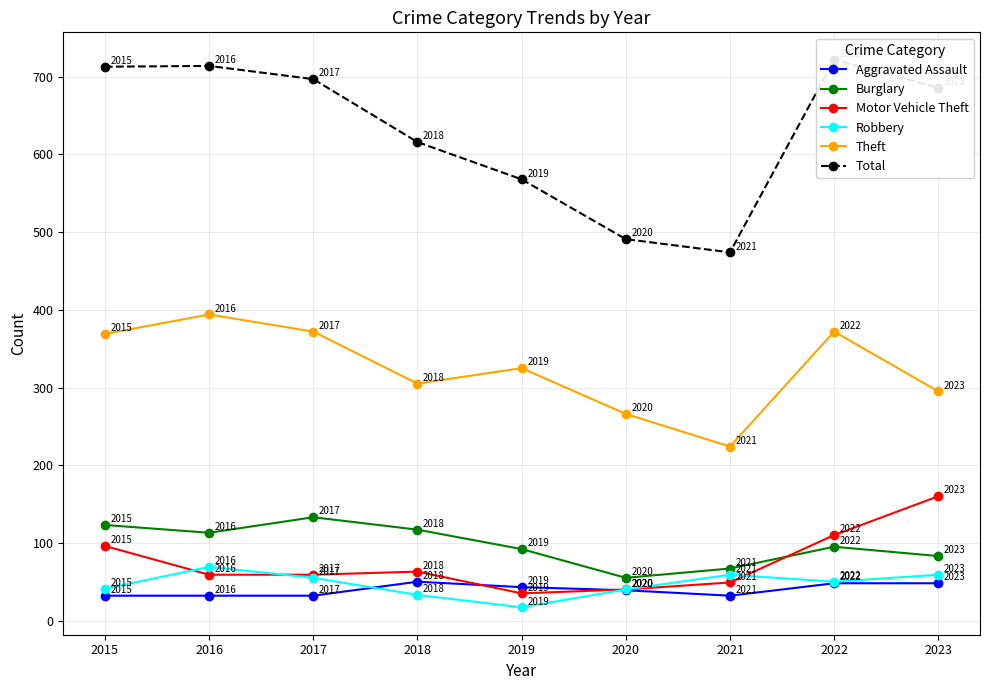

What is the difference between the maximum and minimum values in the Total series?

248